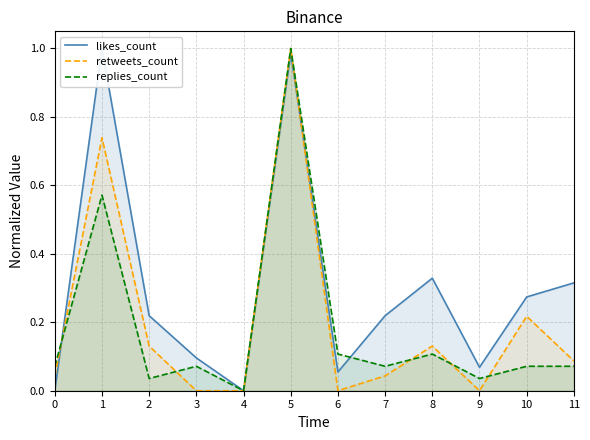

Reading right to left, what are all the values shown in this chart?

likes_count: 0.3	0.3	0.1	0.3	0.2	0.1	1.0	0.0	0.1	0.2	1.0	0.0
retweets_count: 0.1	0.2	0.0	0.1	0.0	0.0	1.0	0.0	0.0	0.1	0.7	0.0
replies_count: 0.1	0.1	0.0	0.1	0.1	0.1	1.0	0.0	0.1	0.0	0.6	0.1